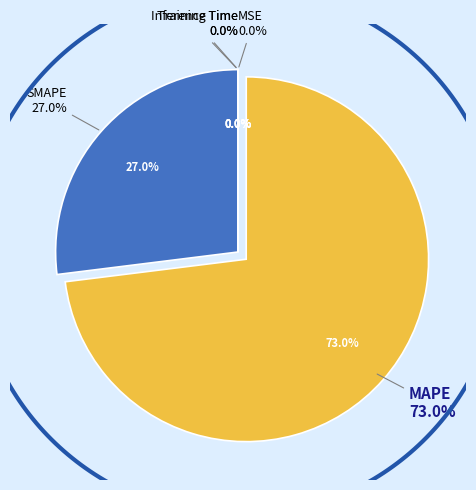

Rank the categories by value from highest to lowest.

MAPE, SMAPE, MSE, Training Time, Inference Time